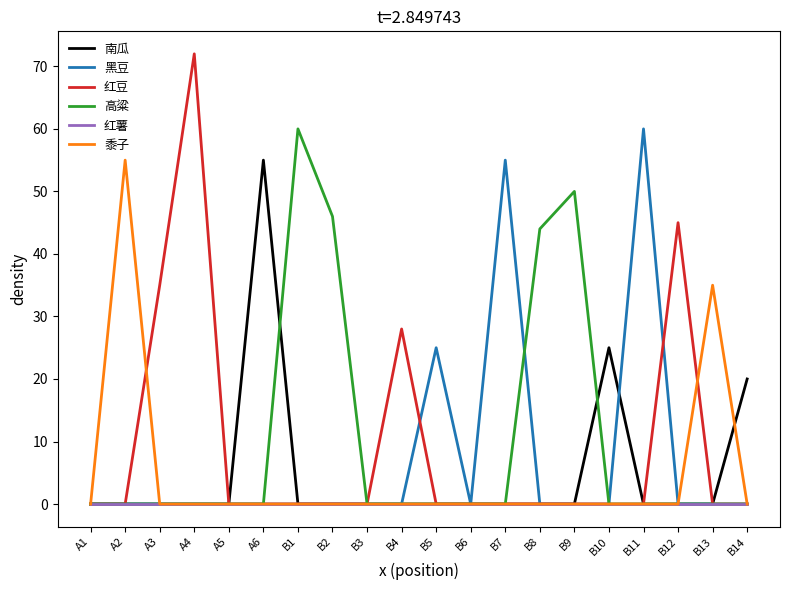

True or false: 黑豆 has more than 0 interior local peaks.

True